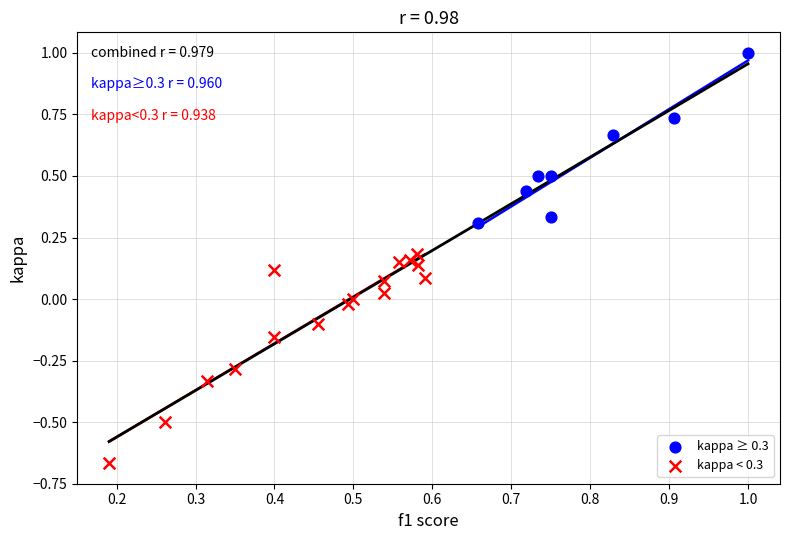

Which series contains the highest Y value?

kappa ≥ 0.3